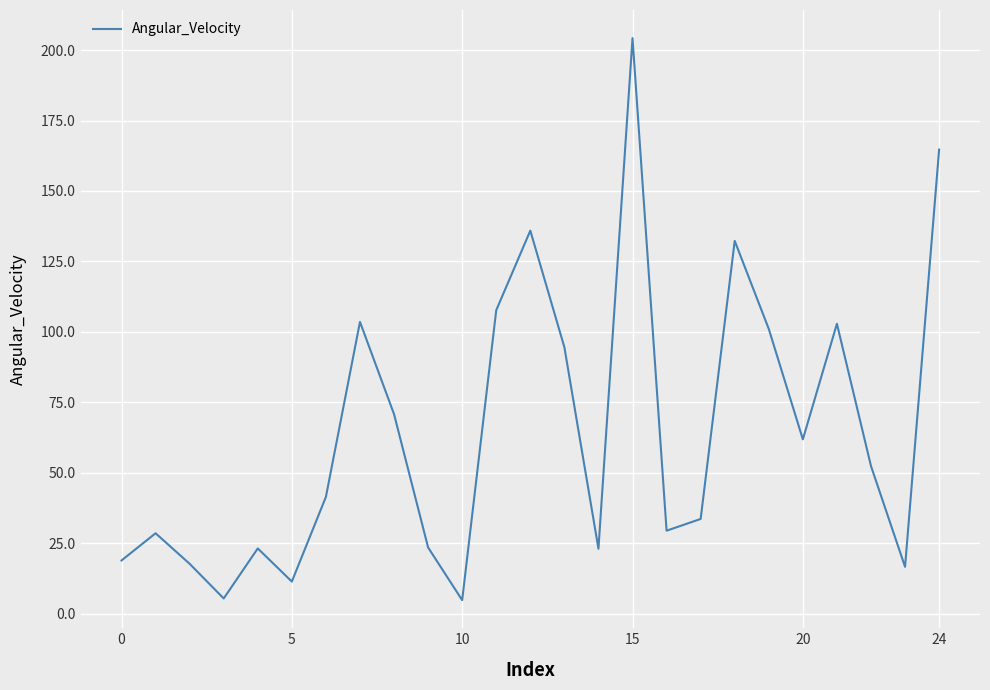

What is the smallest value displayed?

4.7